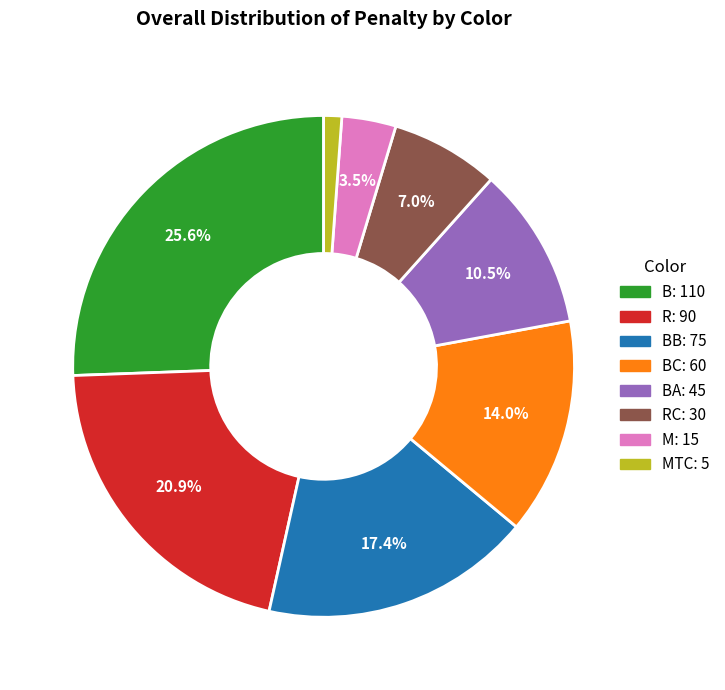

Does any single category account for the majority?

No